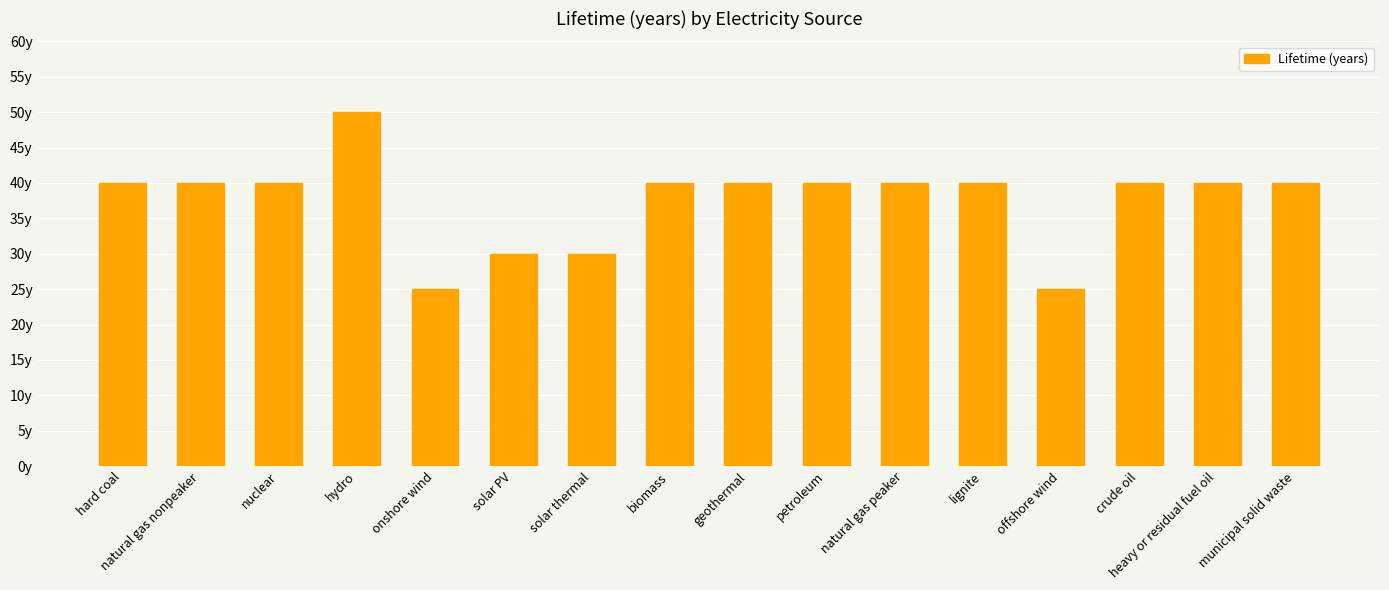

What is the value of the 15th bar from the left?

40